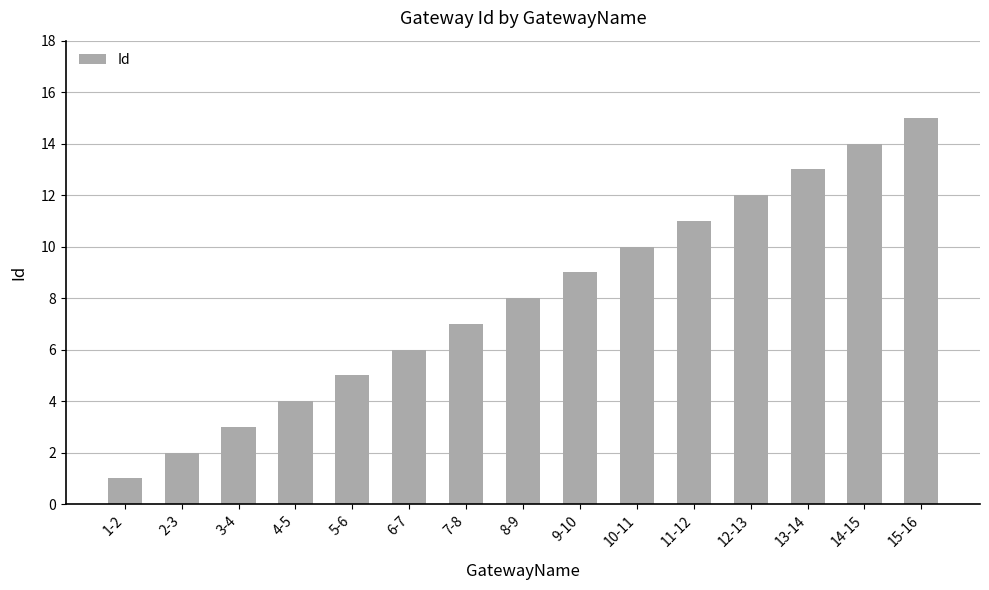

Reading right to left, extract all data points from this chart.

15-16=15	14-15=14	13-14=13	12-13=12	11-12=11	10-11=10	9-10=9	8-9=8	7-8=7	6-7=6	5-6=5	4-5=4	3-4=3	2-3=2	1-2=1